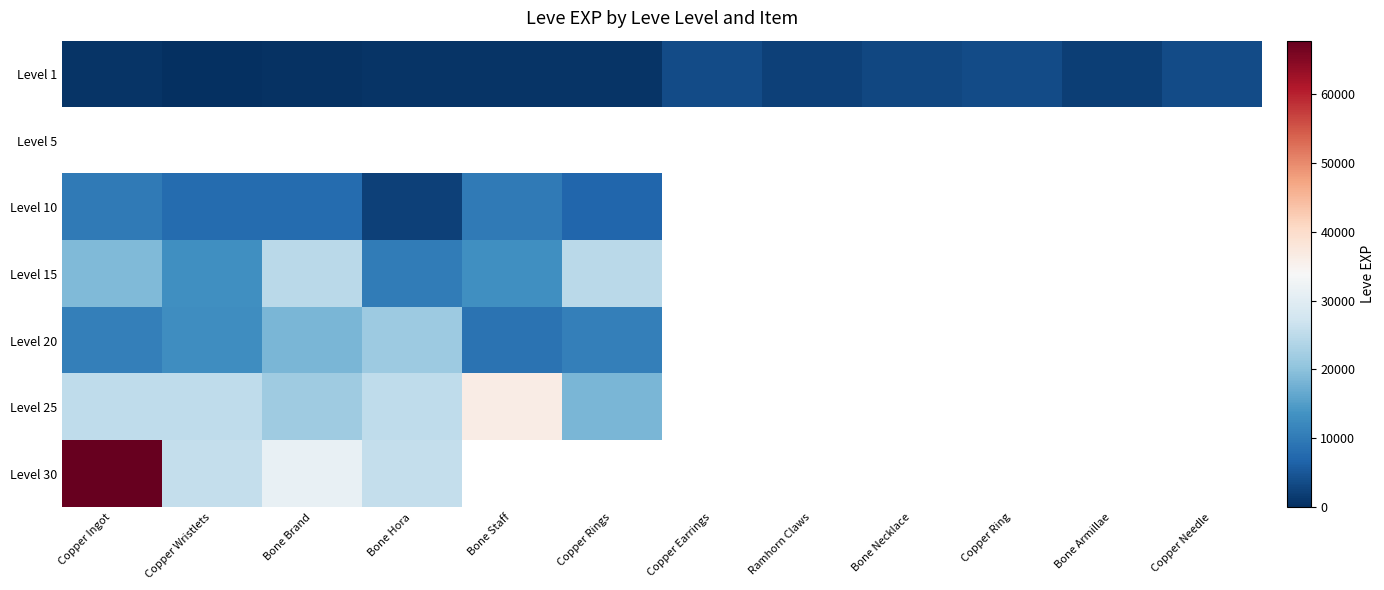

At which category does the chart reach its peak across all series?

Copper Ingot